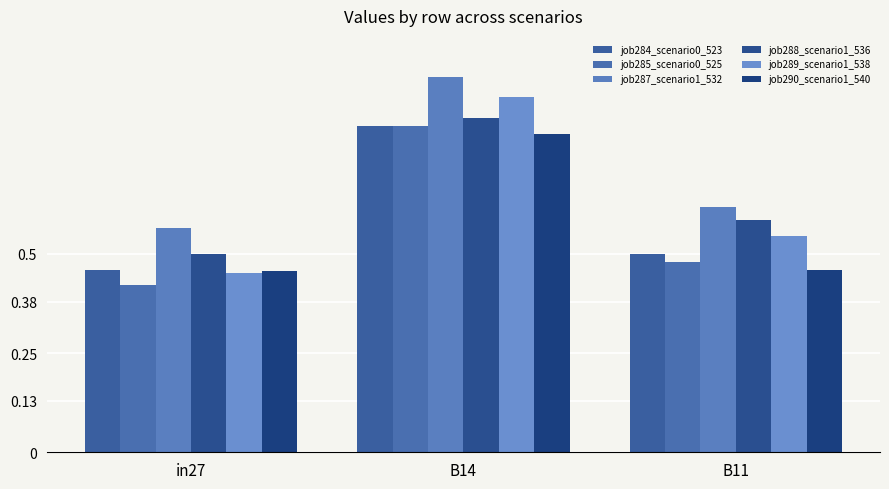

Reading right to left, what are all the values shown in this chart?

job284_scenario0_523: B11=0.5	B14=0.8	in27=0.5
job285_scenario0_525: B11=0.5	B14=0.8	in27=0.4
job287_scenario1_532: B11=0.6	B14=0.9	in27=0.6
job288_scenario1_536: B11=0.6	B14=0.8	in27=0.5
job289_scenario1_538: B11=0.5	B14=0.9	in27=0.5
job290_scenario1_540: B11=0.5	B14=0.8	in27=0.5